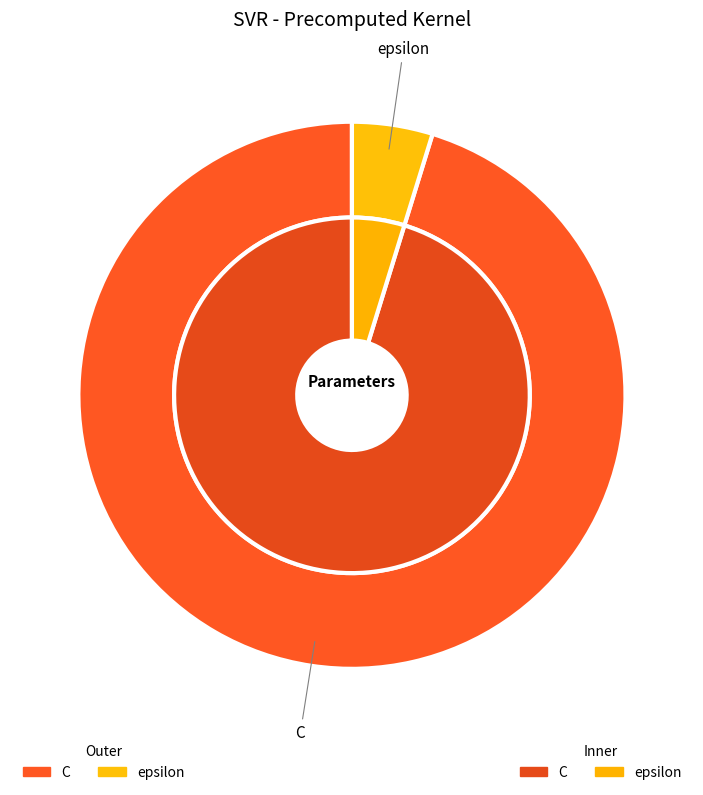

To the nearest percent, what percentage of the pie is C?

95%